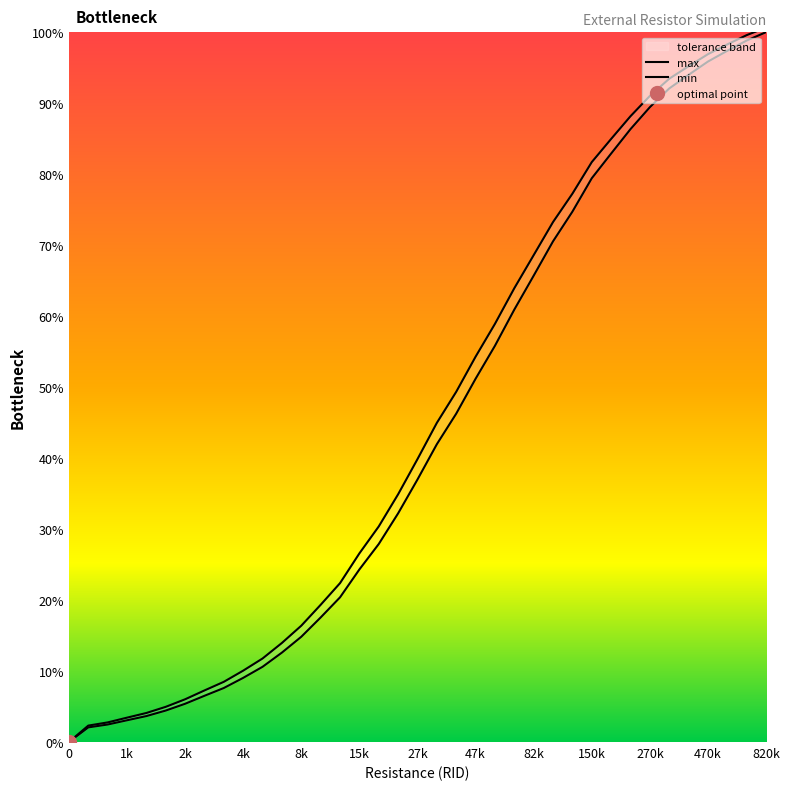

What is the difference between the second highest and second lowest values in the max series?

96.8